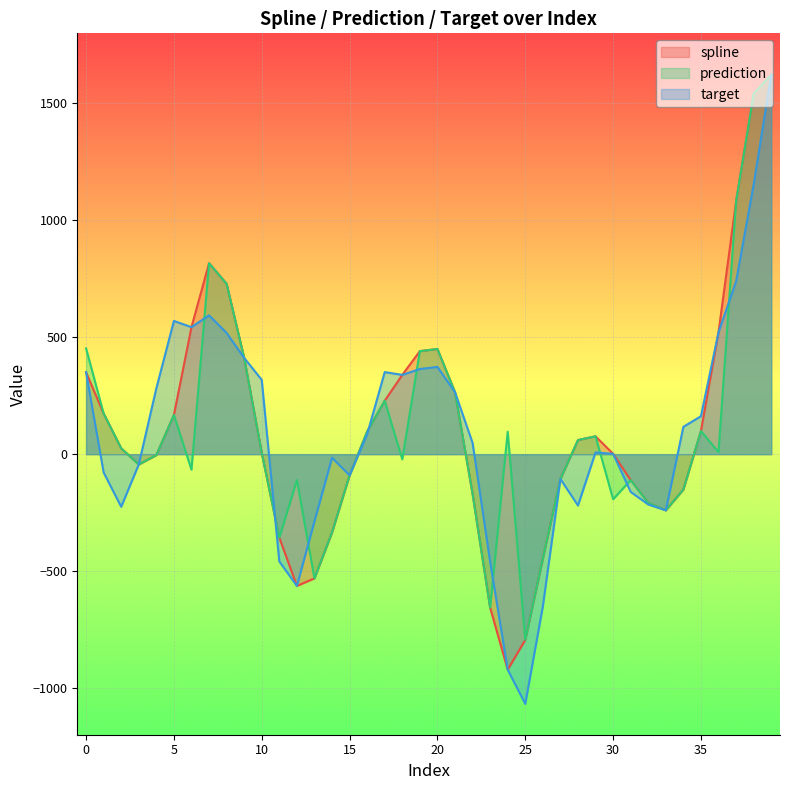

How many lines are shown in the chart?

3